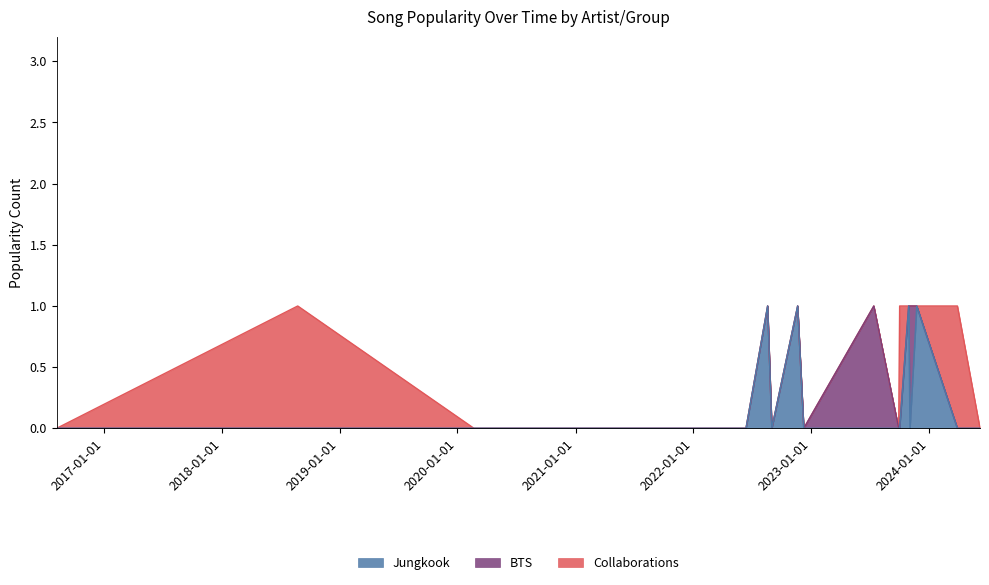

What is the difference between the second highest and minimum values in the BTS series?

1